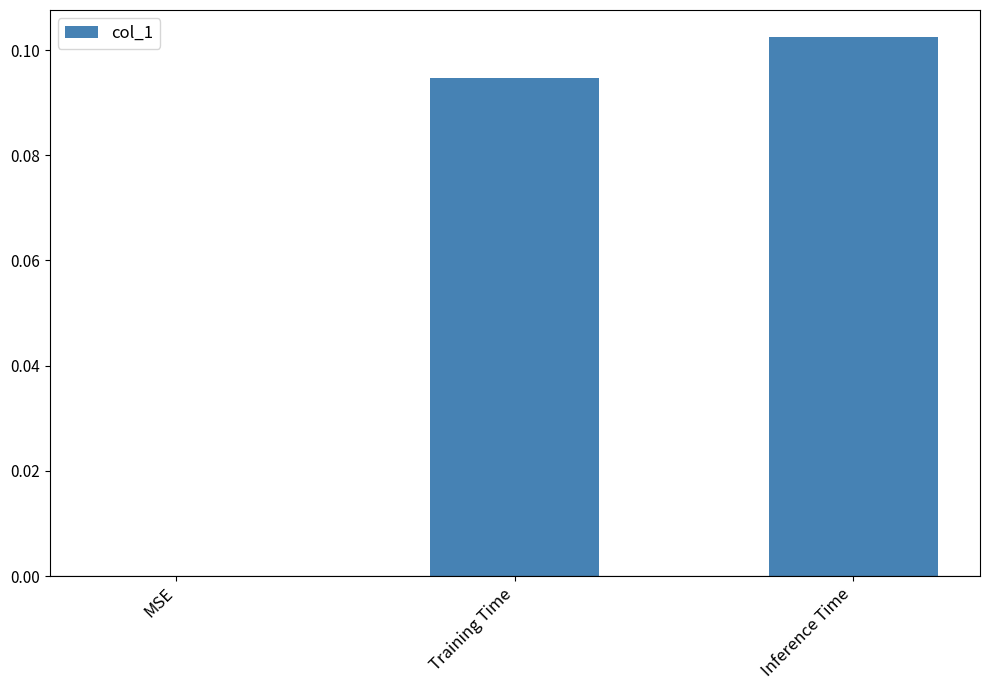

How many values are between 0 and 1?

3